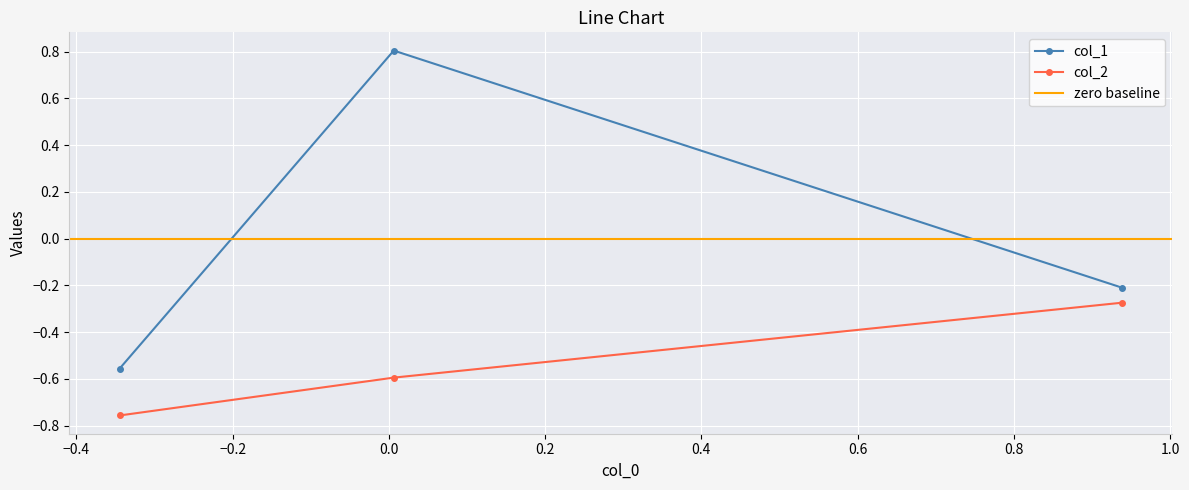

What is the value of the col_1 point at the 3rd from the left?

-0.2